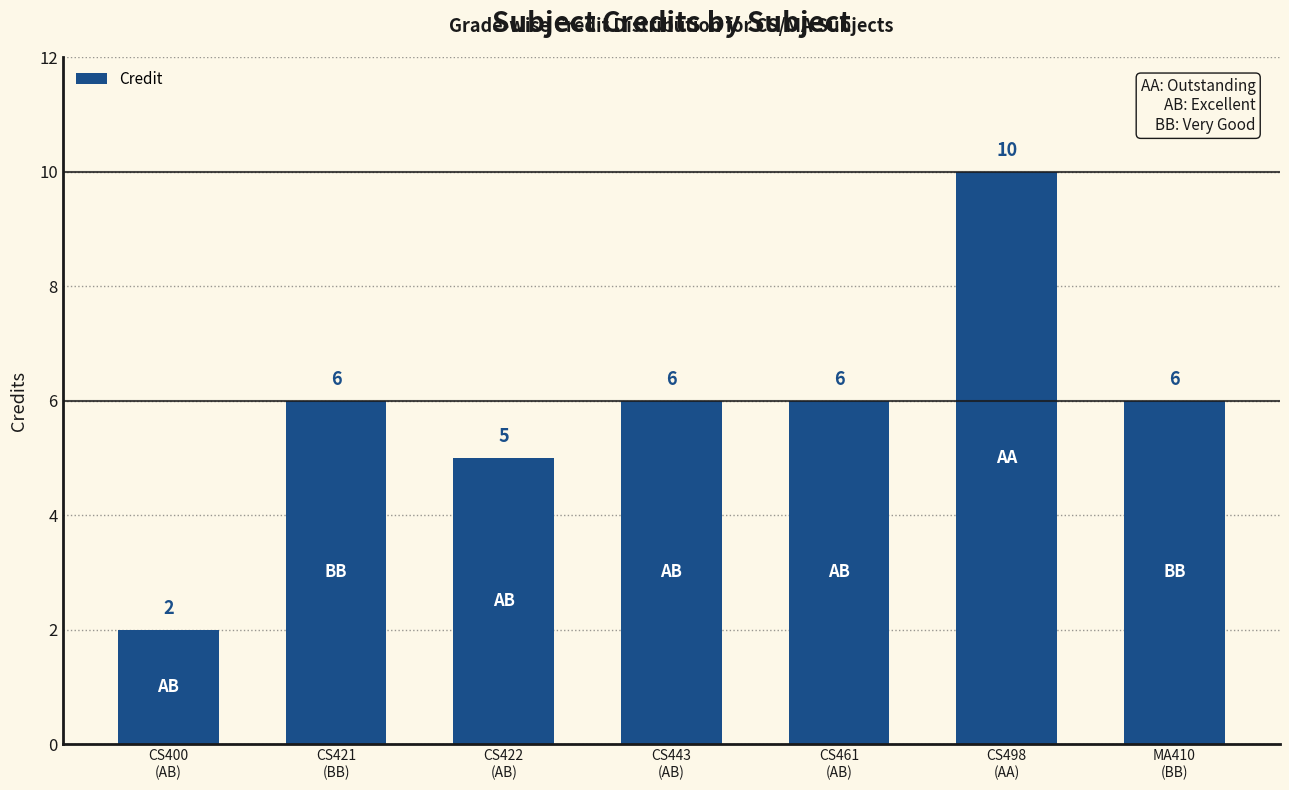

What is the smallest value displayed?

2